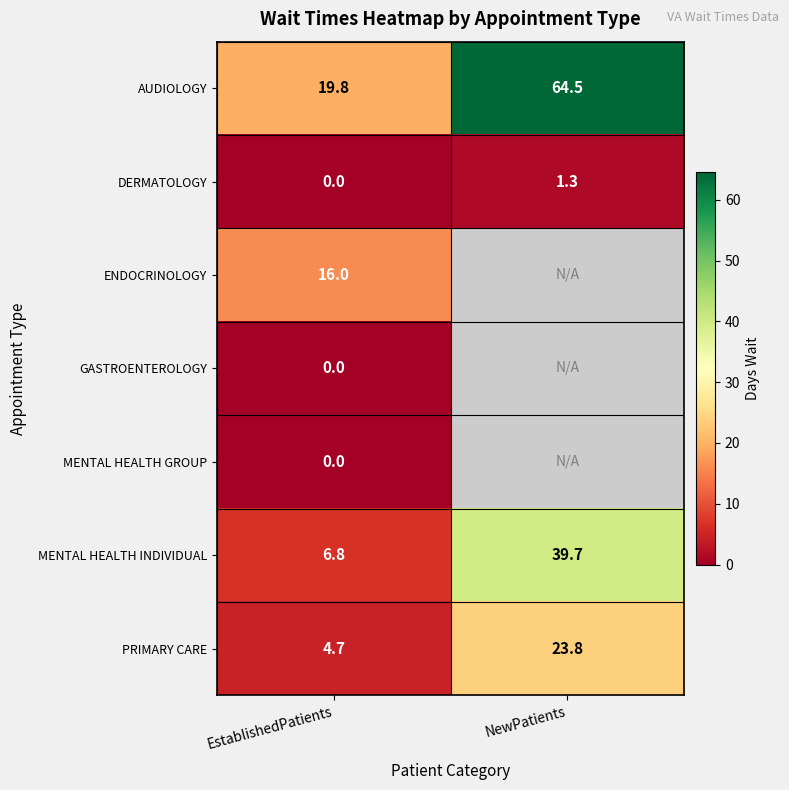

List the labels in order of DERMATOLOGY value, smallest first.

EstablishedPatients, NewPatients